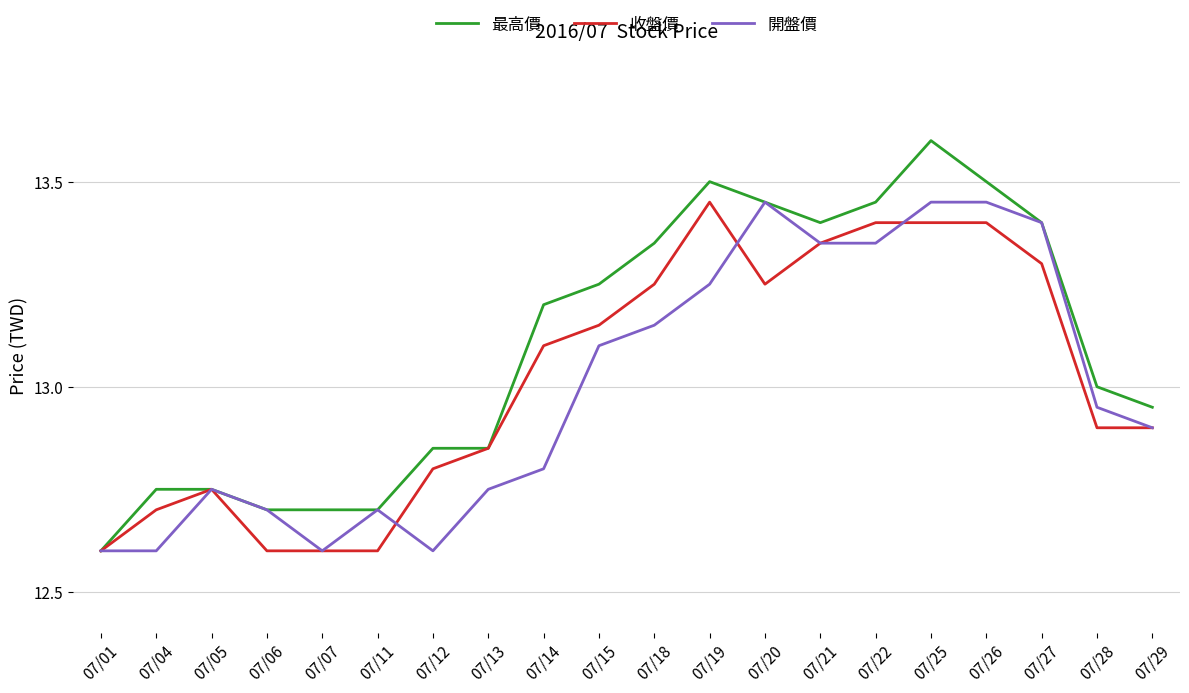

What is the difference between the maximum and minimum values in the 最高價 series?

1.0